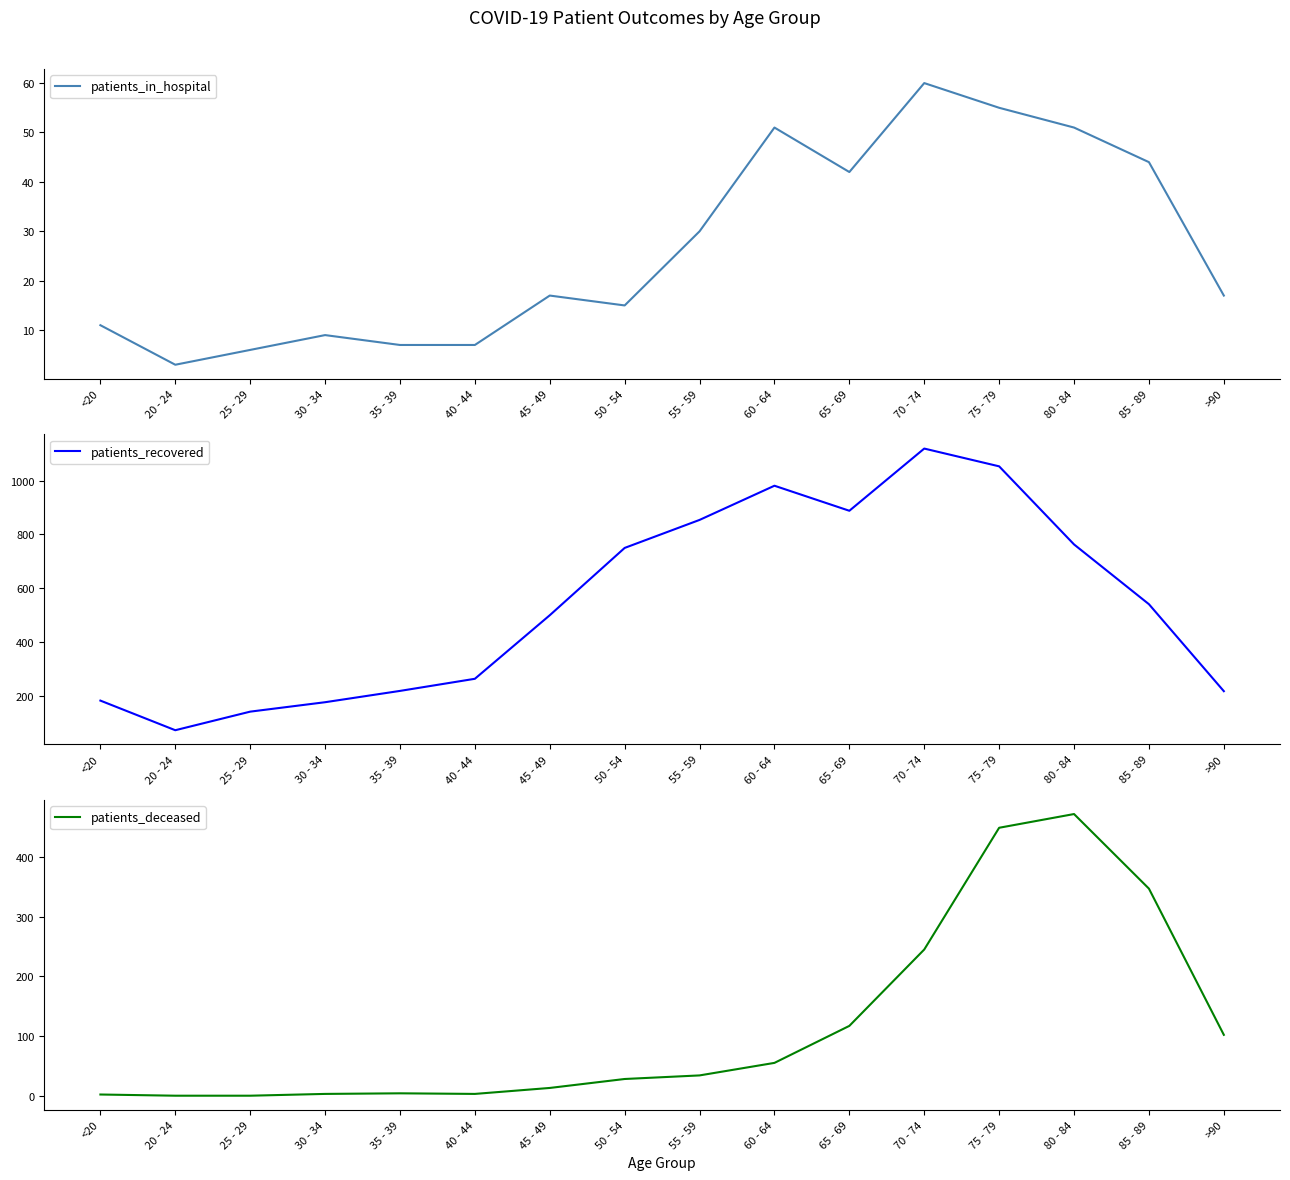

What is the highest value of the patients_deceased series?

472